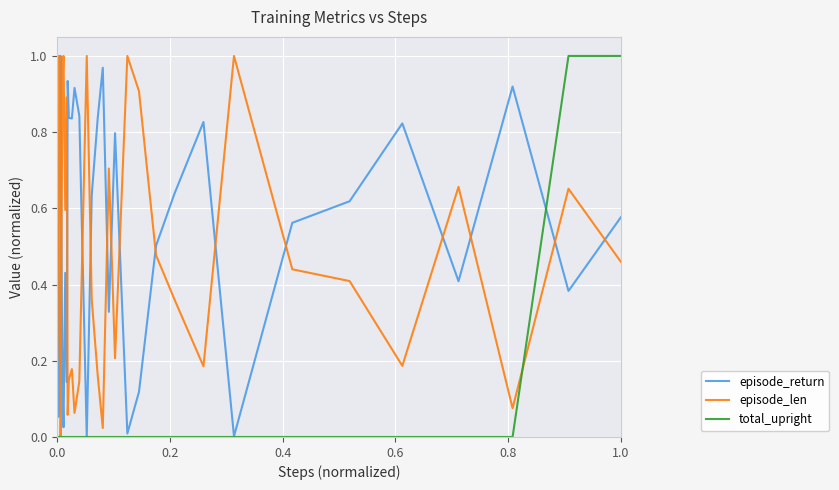

Which series has the largest total across all categories?

episode_return